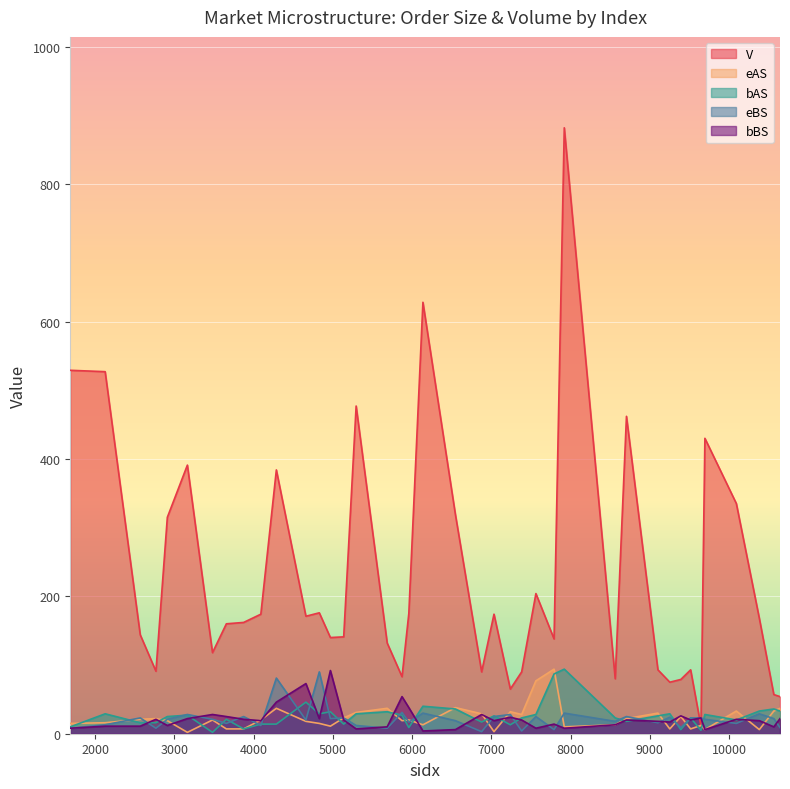

Between which two adjacent categories do eAS and eBS first intersect?

2125 and 2568